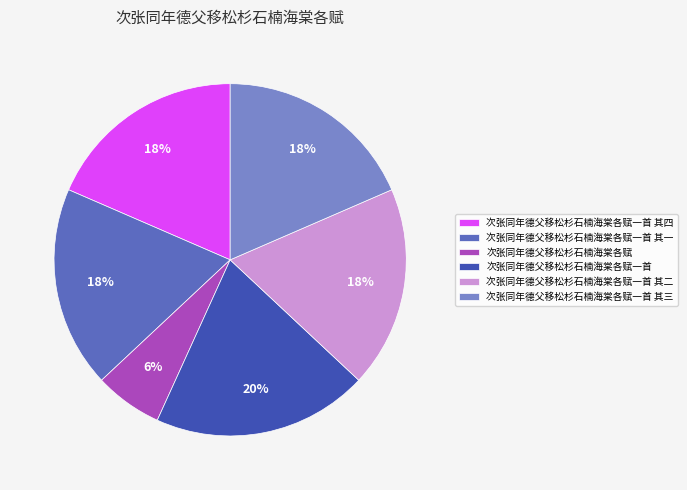

How many slices are in this pie chart?

6